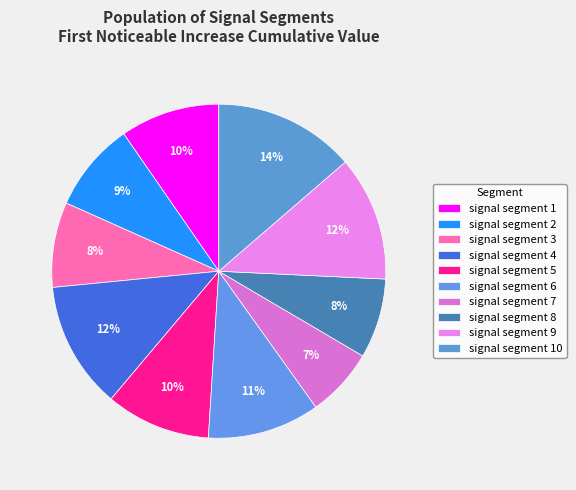

To the nearest percent, what is the average slice percentage?

10%